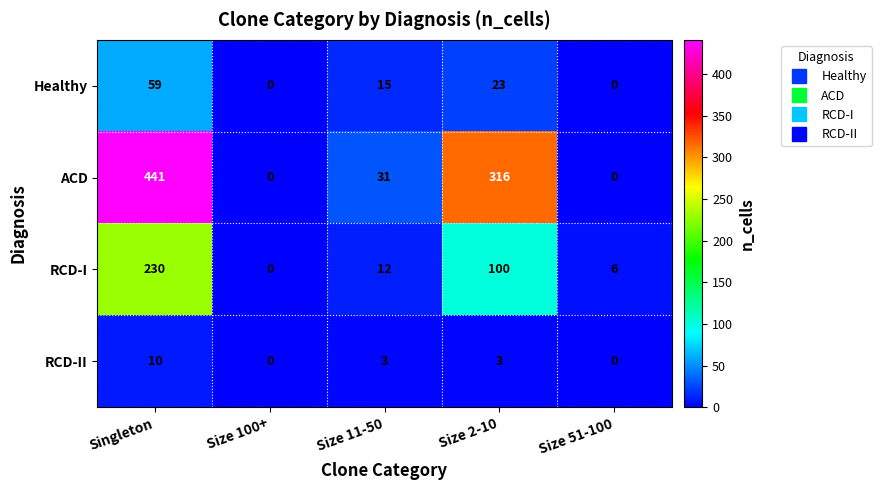

How many Healthy values are between 0 and 23?

4